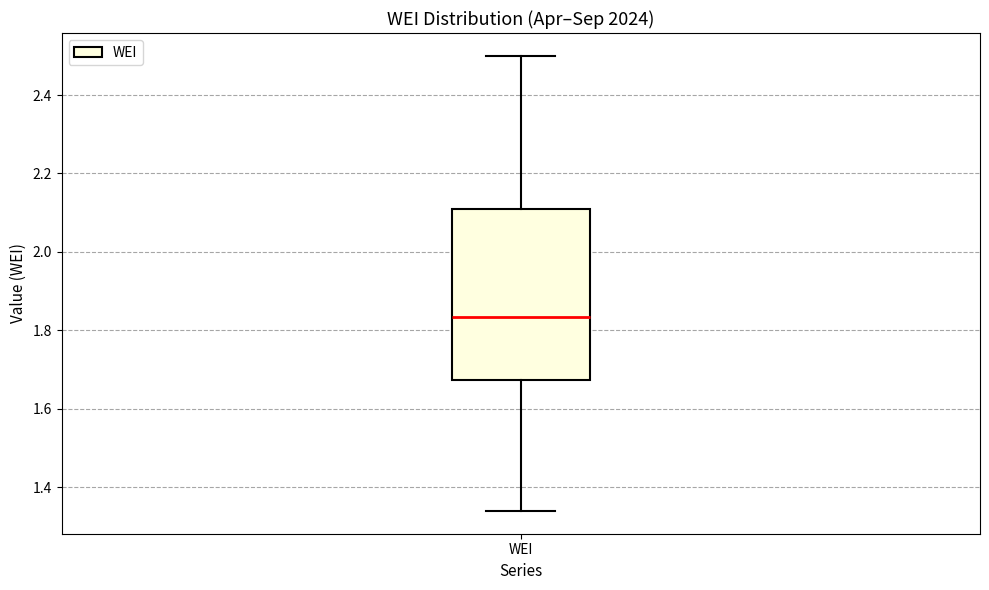

Where does the upper whisker of the box for WEI end on the y-axis? The values are not printed on the chart, so give them approximately, as read against the axis.

2.50